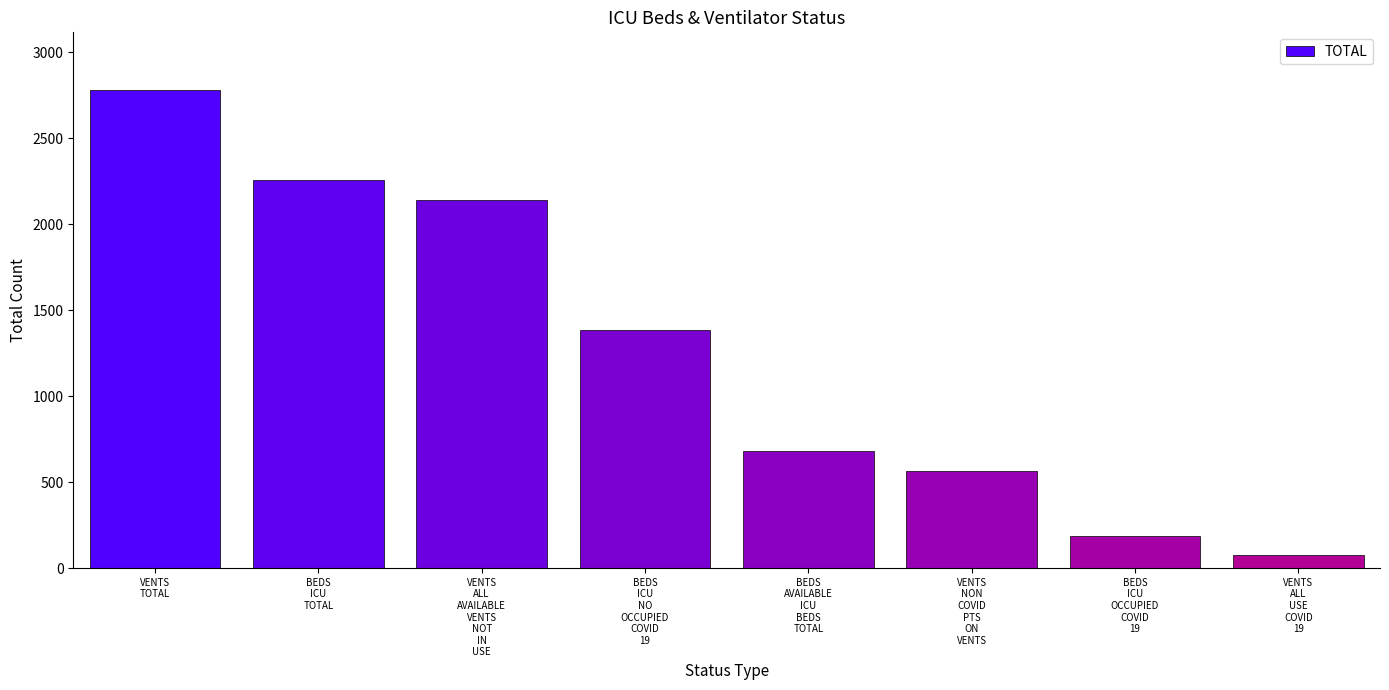

What is the label of the 6th bar from the right?

VENTS
ALL
AVAILABLE
VENTS
NOT
IN
USE